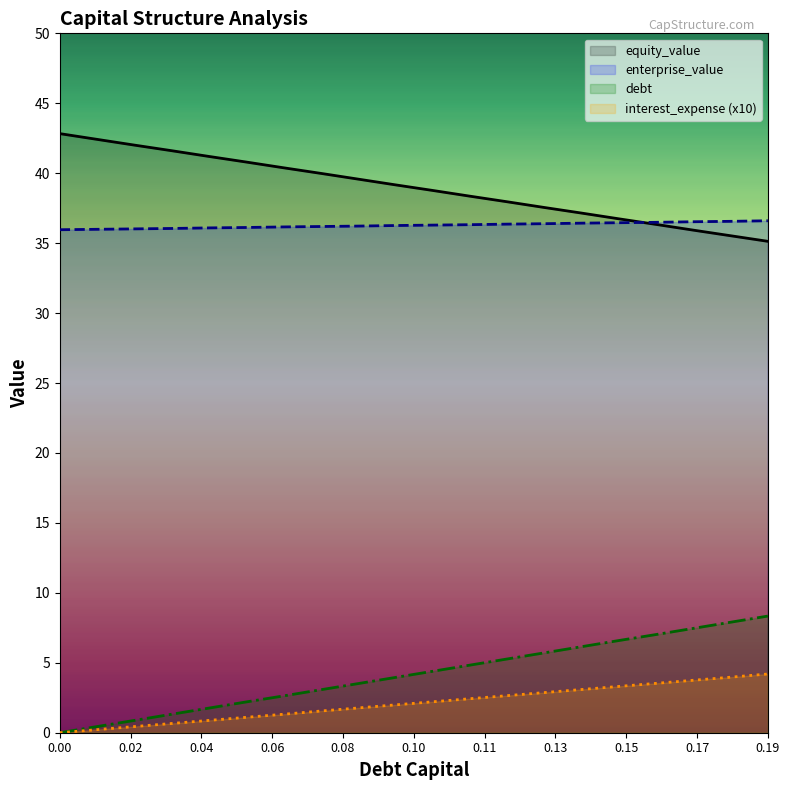

True or false: debt and interest_expense cross at least once.

False